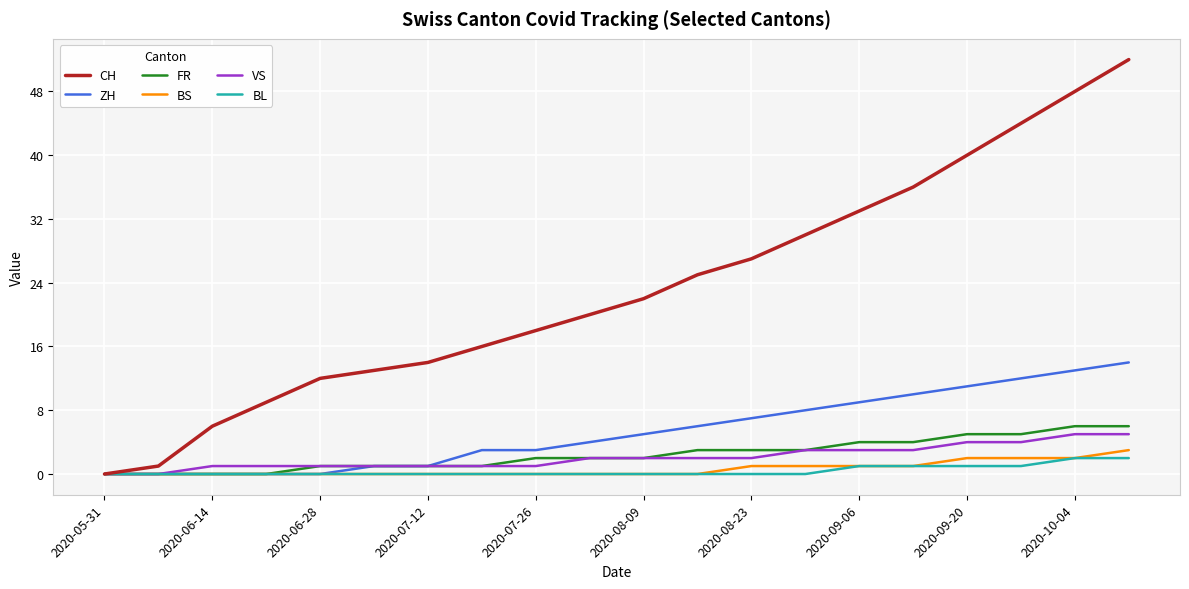

Does the chart have visible grid lines?

Yes